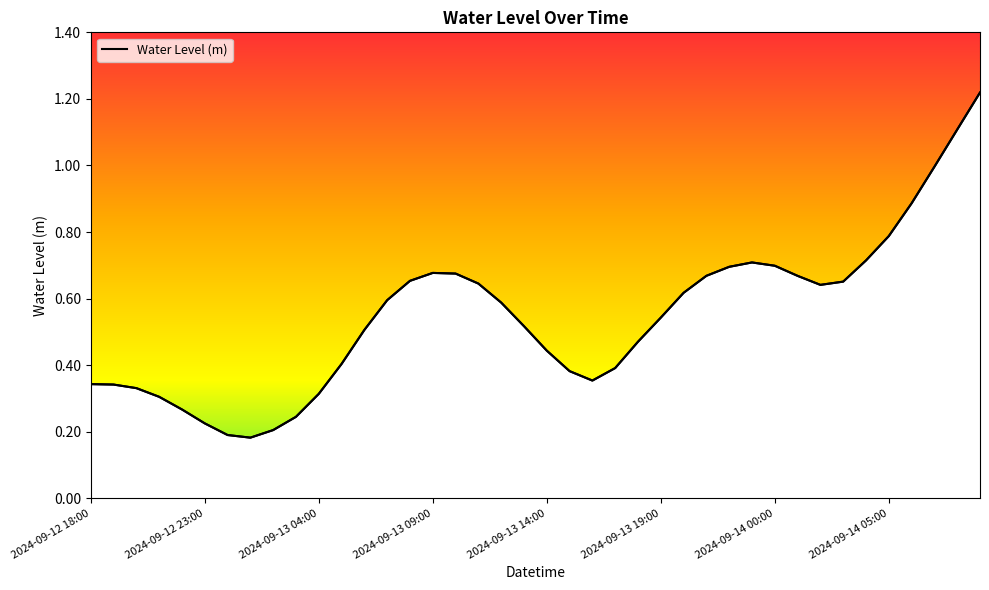

The chart shows a value of 0.8 at 2024-09-14 05:00. True or false?

True